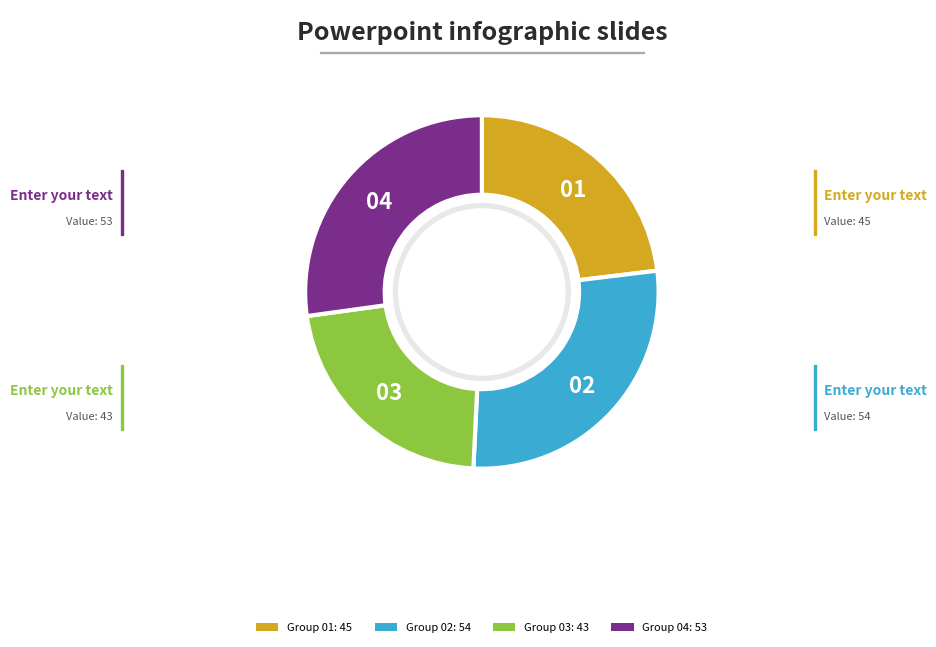

Which category has the biggest portion of the pie?

Group 02: 54